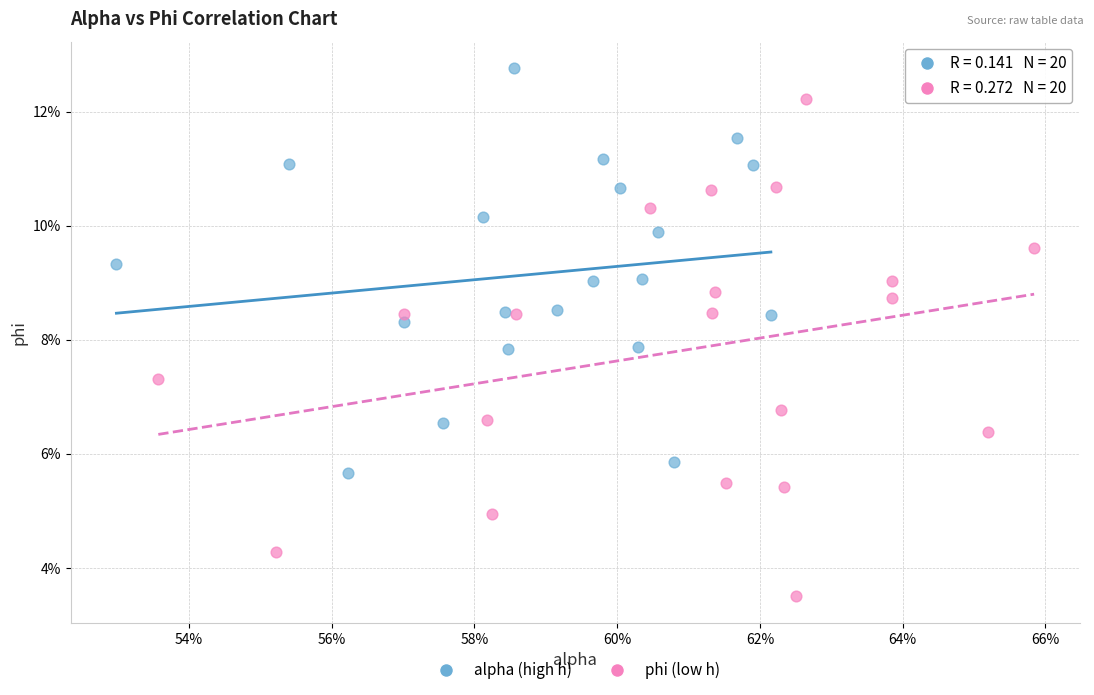

Which series has the widest spread of Y values?

phi (low h)